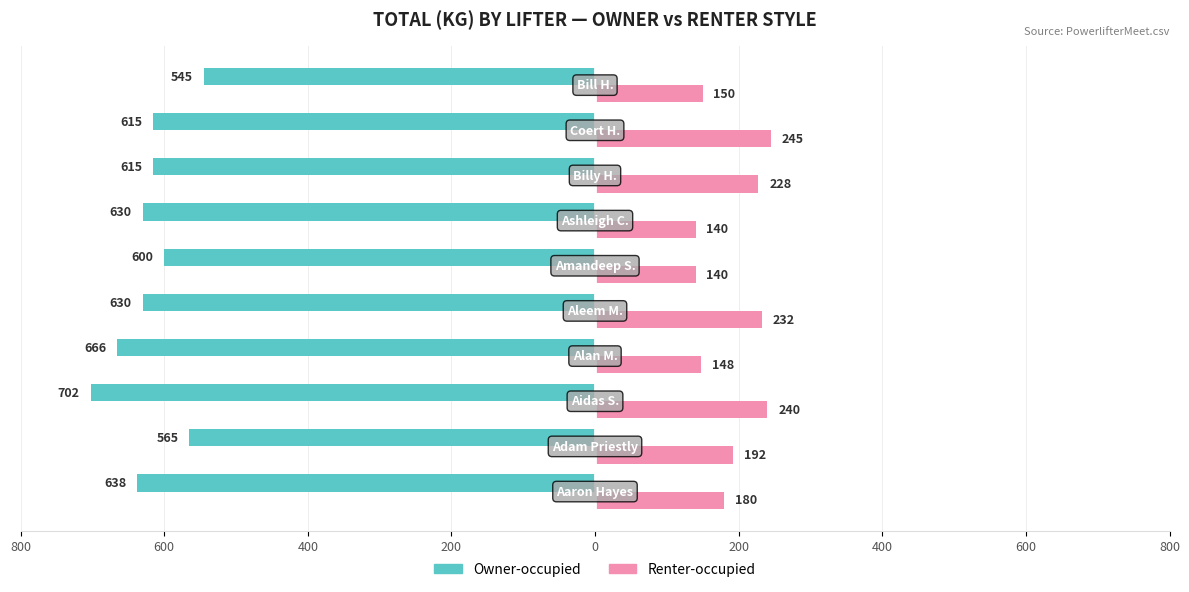

What is the average value of the Owner-occupied series?

-620.5